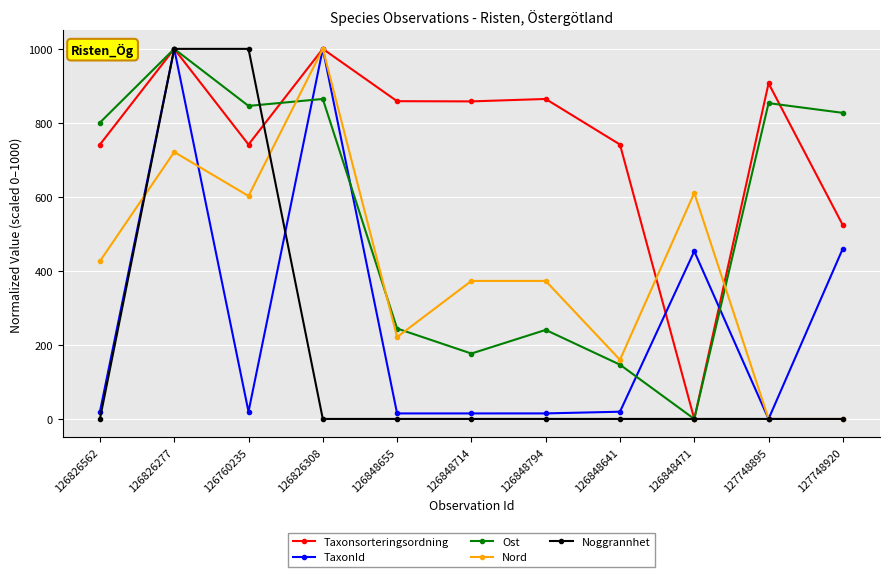

The value of Taxonsorteringsordning at 126848714 is 388.5. True or false?

False